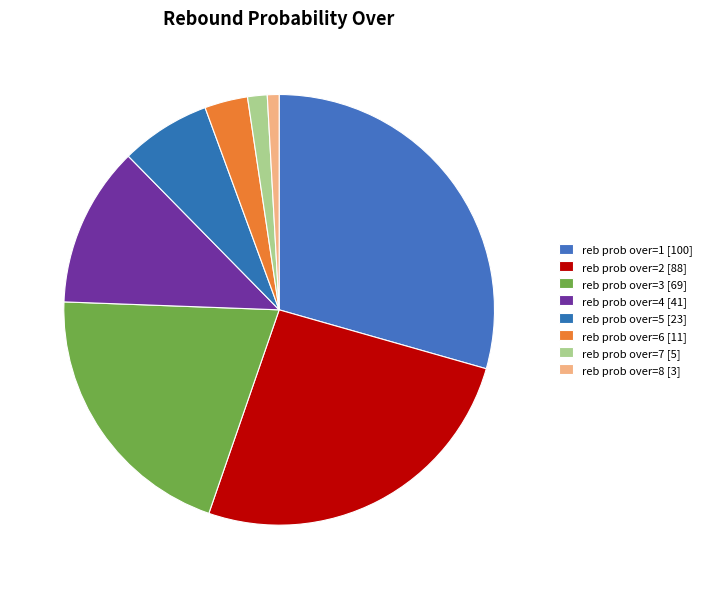

How many slices are in this pie chart?

8